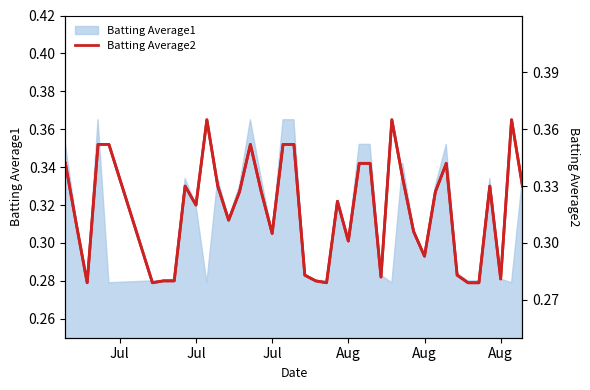

What is the sum of all values?

12.7